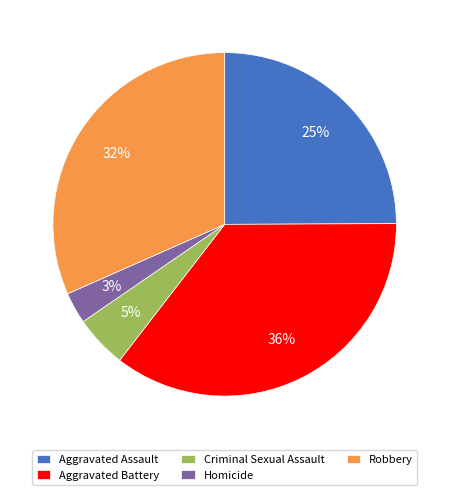

The Homicide slice represents 16% of the pie. True or false?

False